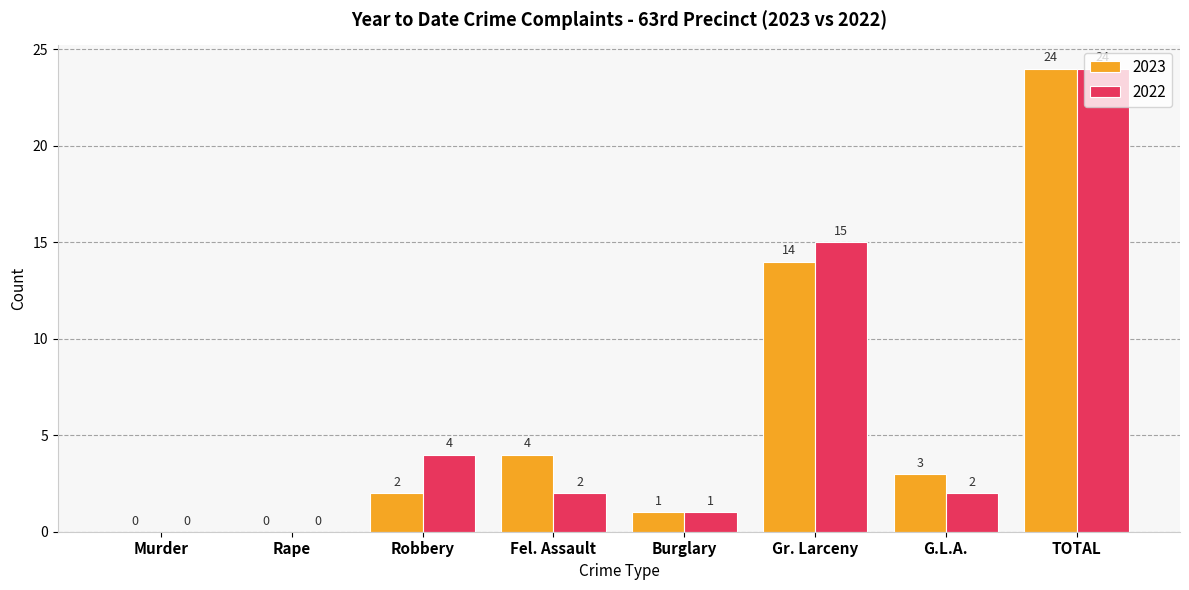

What are all the series names shown in the legend?

2023, 2022